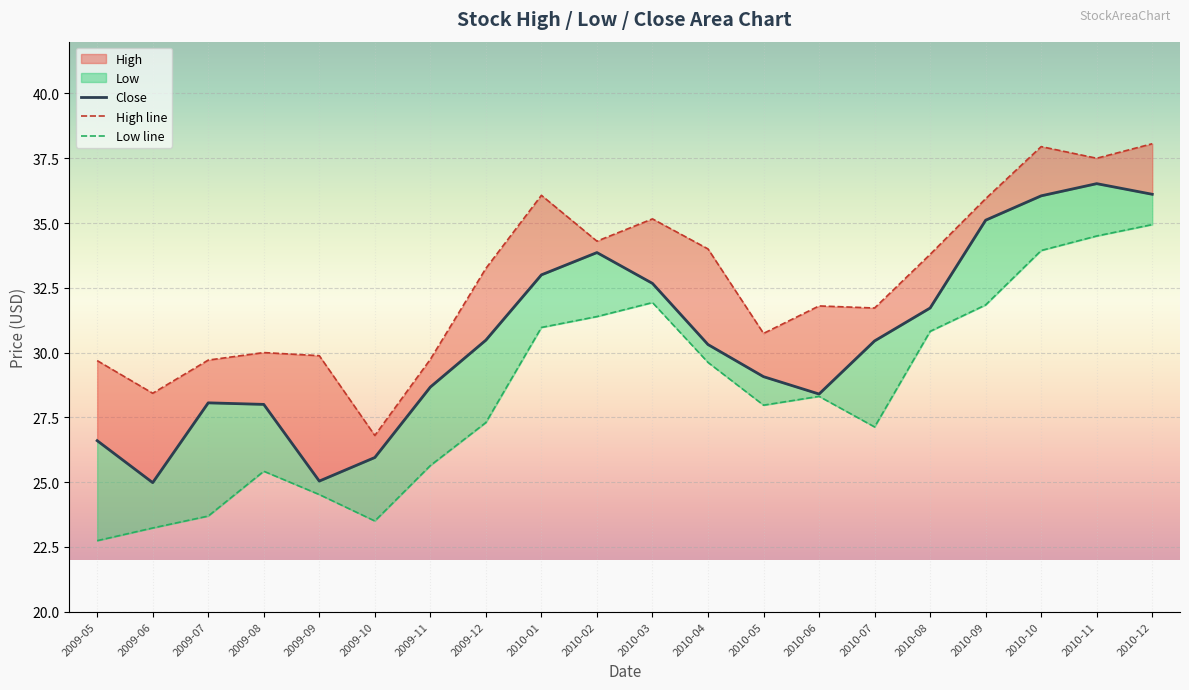

What is the difference between the maximum and second lowest values in the Low line series?

11.7